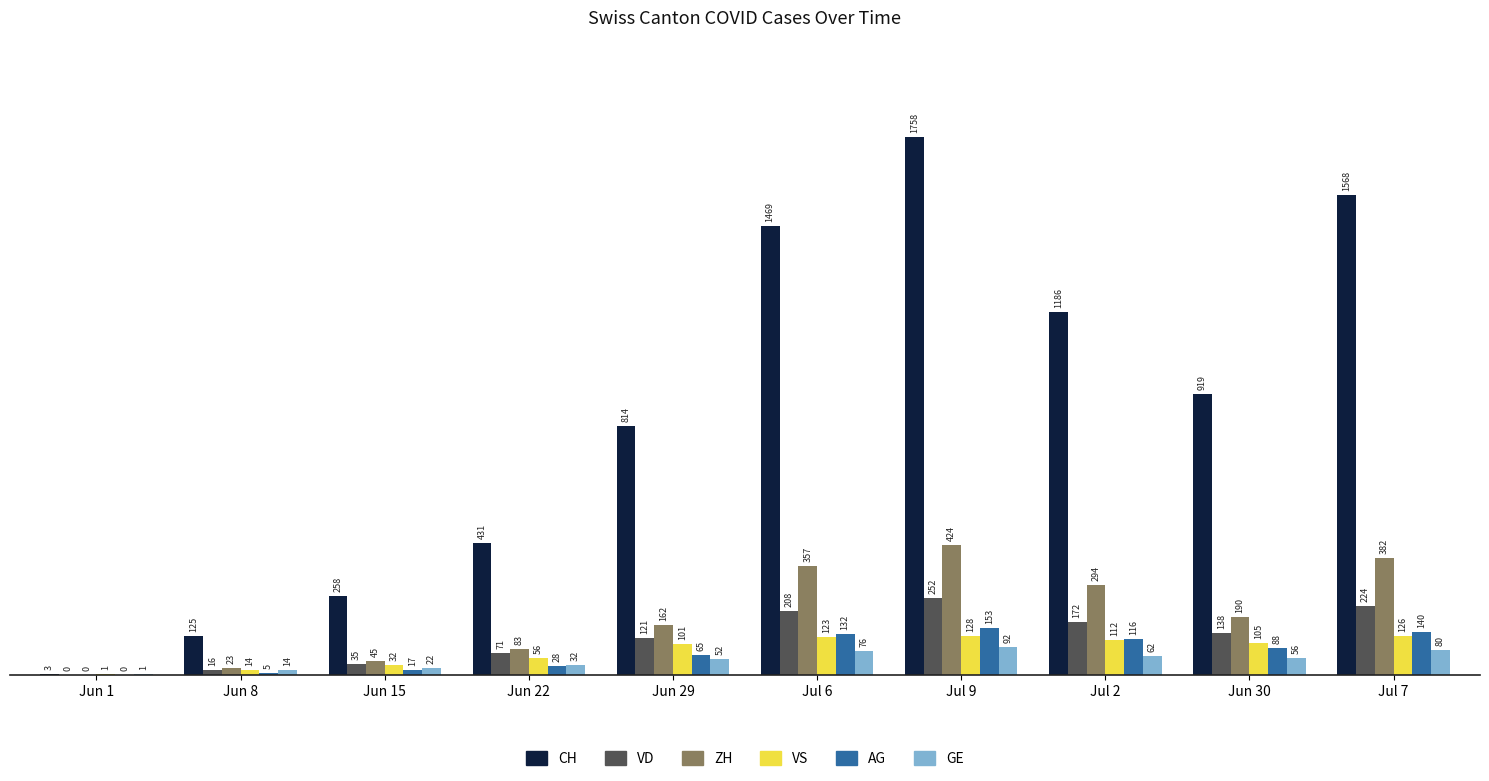

Count the number of categories in the chart.

10